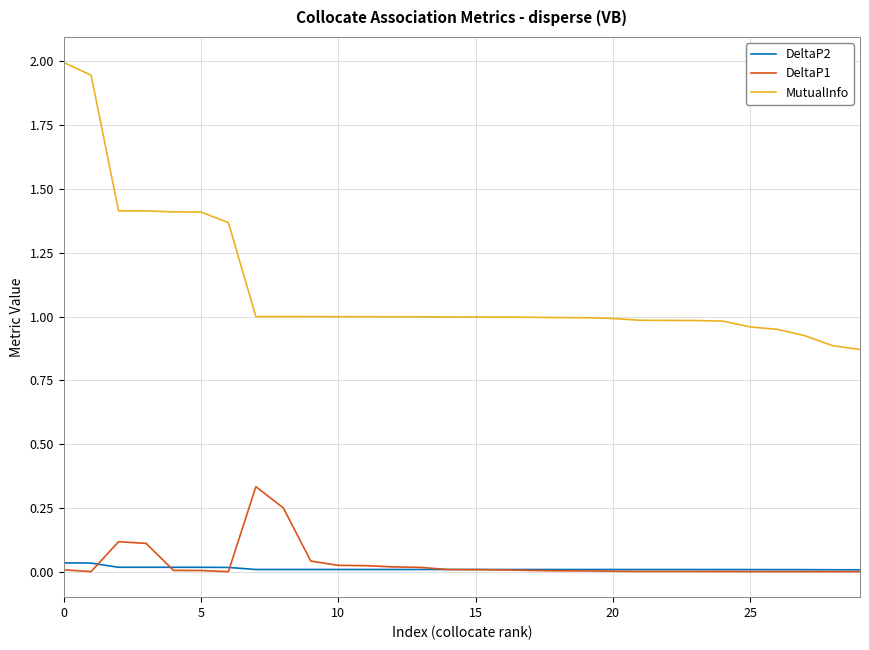

True or false: DeltaP2 and MutualInfo intersect in this chart.

False